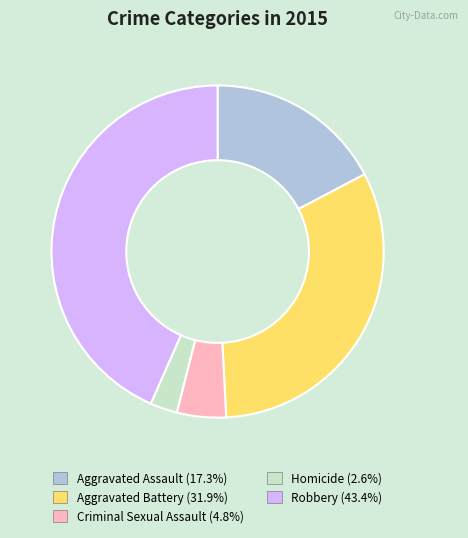

Does Homicide account for over 50% of the chart?

No